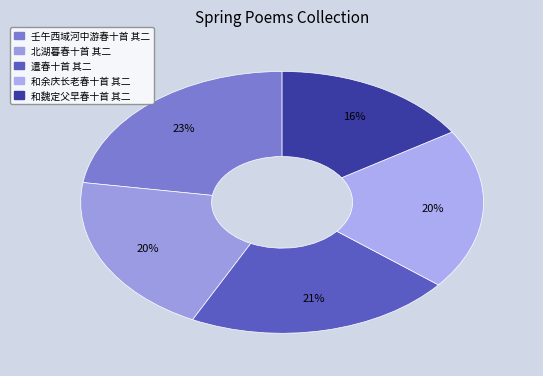

To the nearest percent, what is the average slice percentage?

20%